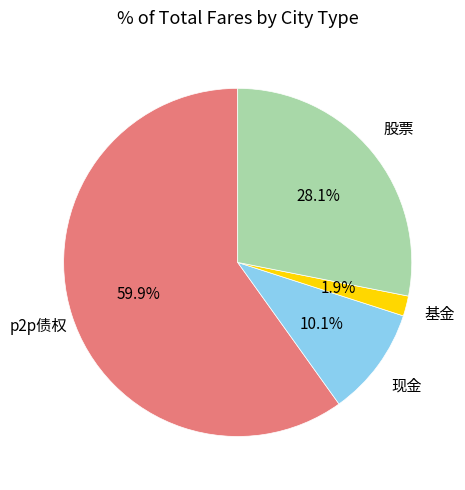

What percentage is NOT represented by p2p债权?

40.1%